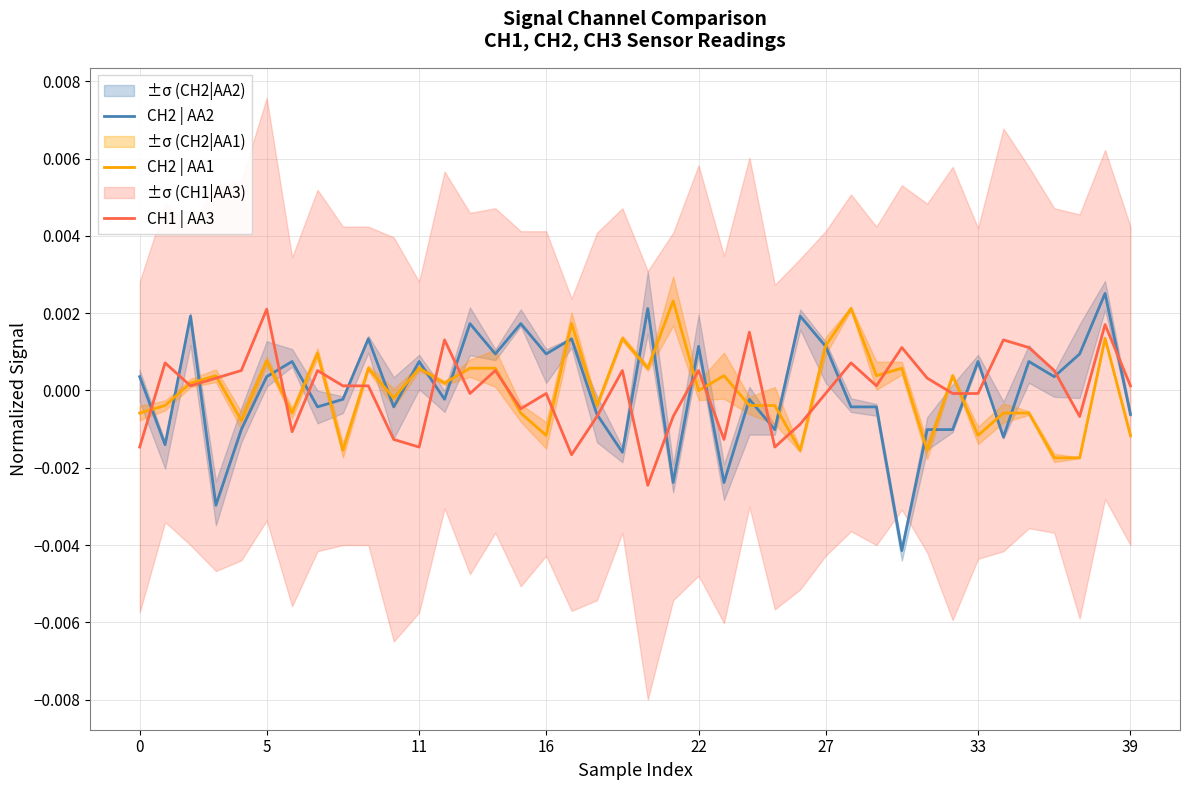

True or false: CH1 | AA3 has a value of -0.0 at 11.

True